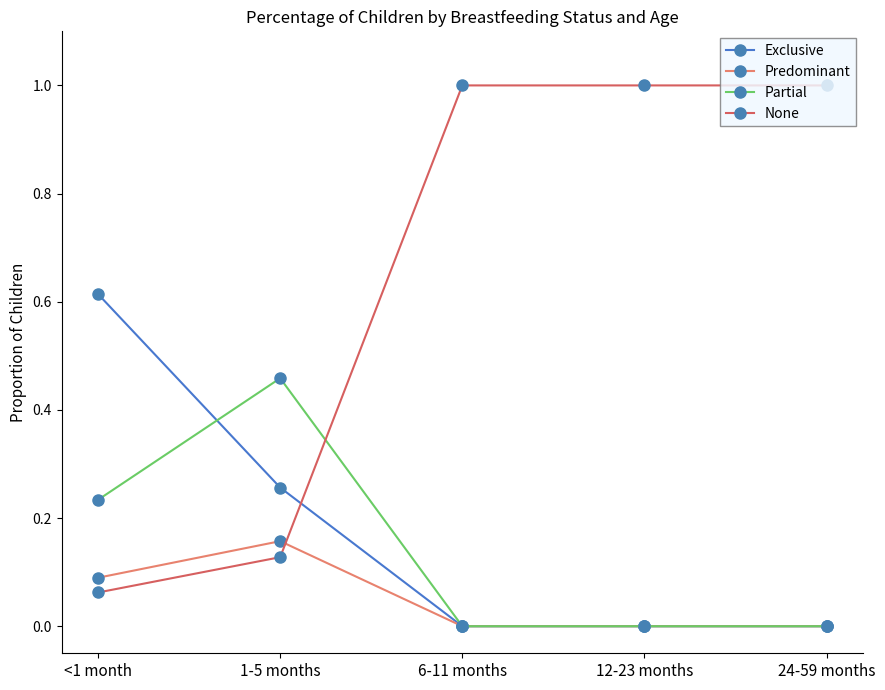

Which series ends up on top after the final intersection of Exclusive and None?

None